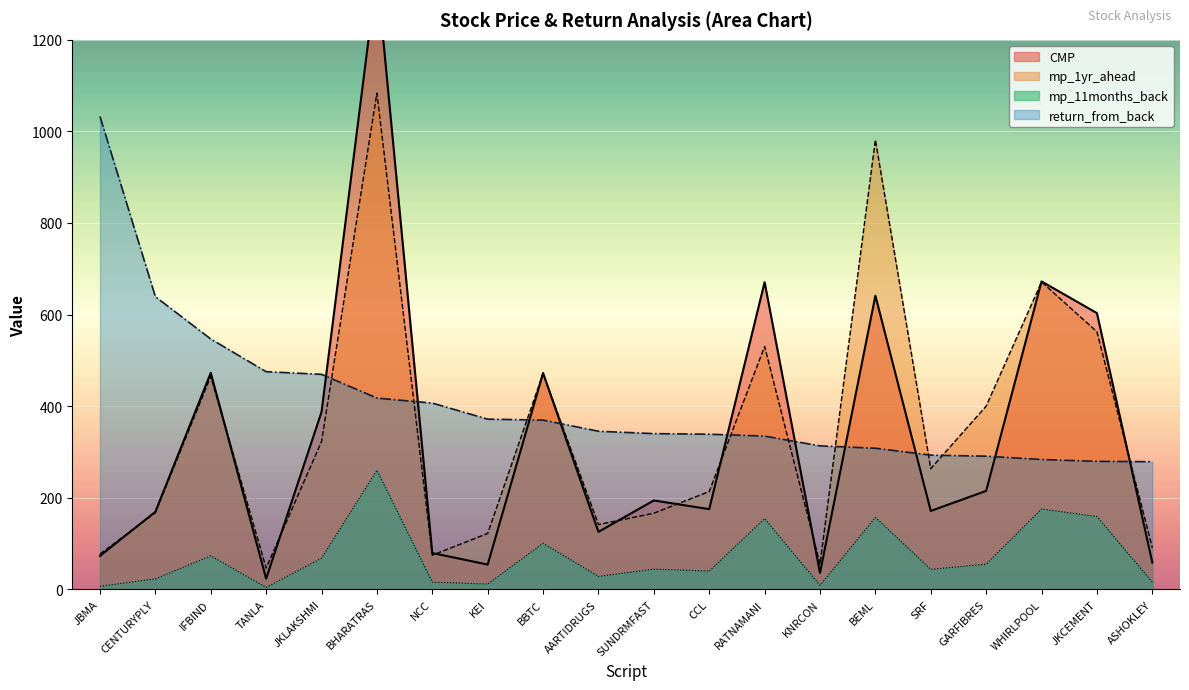

At which label does CMP reach its peak?

BHARATRAS